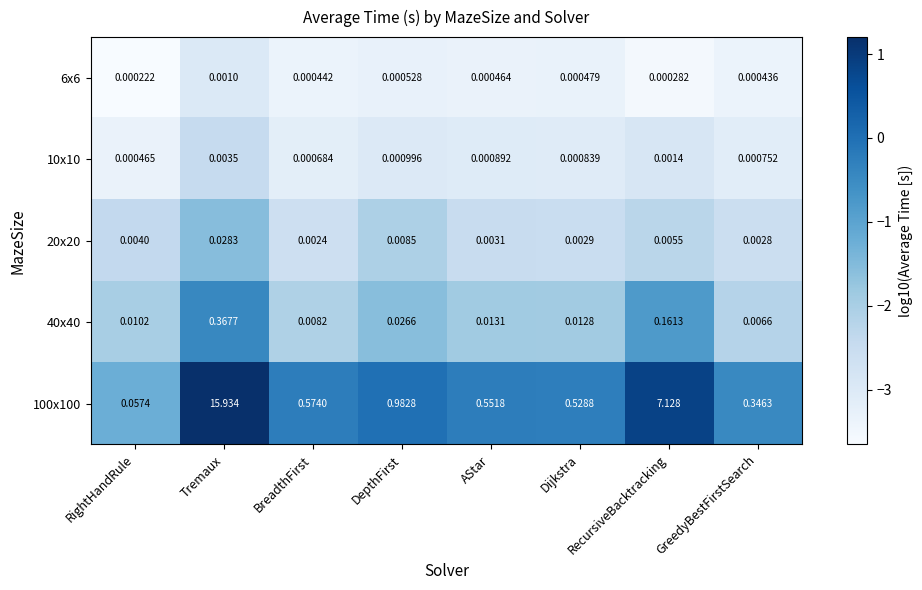

Which category has the highest value in the 40x40 series?

Tremaux